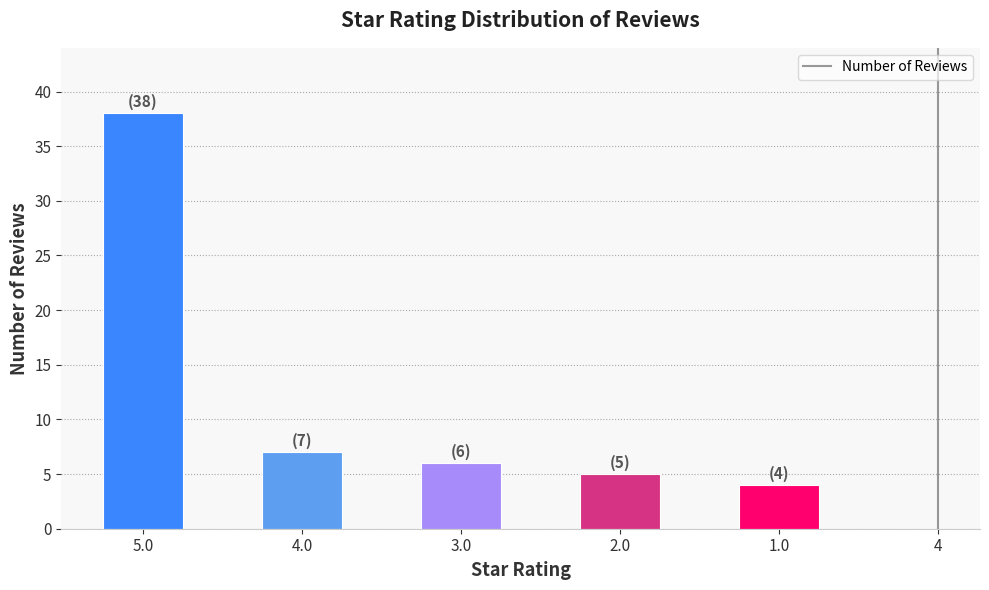

The value at 4.0 is 7. True or false?

True